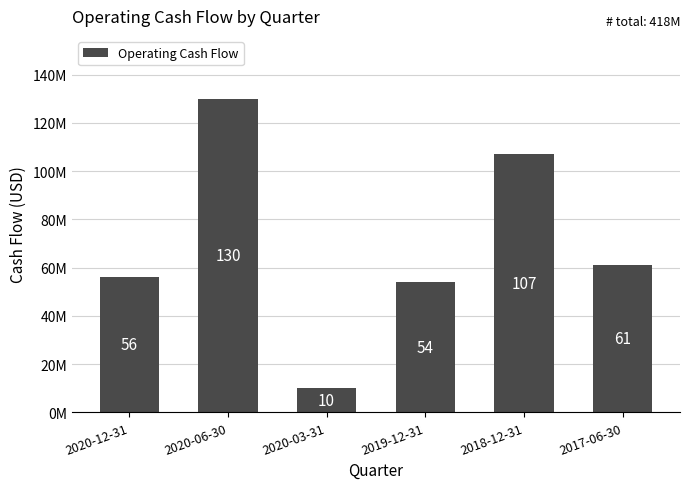

Rank the categories by value from highest to lowest.

2020-06-30, 2018-12-31, 2017-06-30, 2020-12-31, 2019-12-31, 2020-03-31